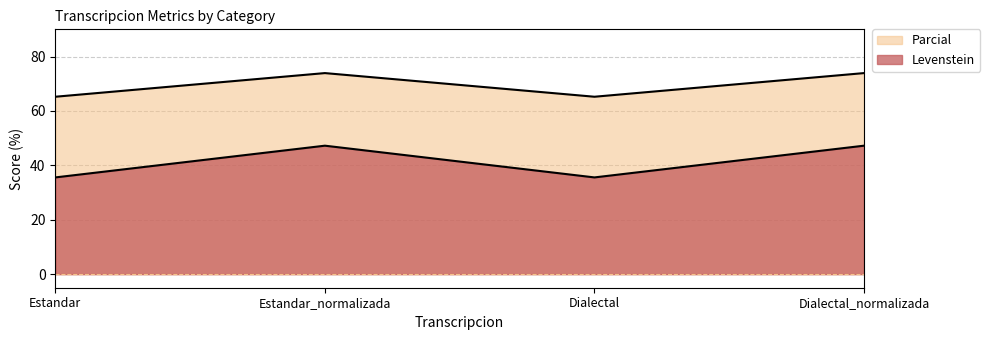

Reading right to left, transcribe all the data shown in this chart.

Levenstein: Dialectal_normalizada=73.9	Dialectal=65.2	Estandar_normalizada=73.9	Estandar=65.2
Parcial: Dialectal_normalizada=47.2	Dialectal=35.6	Estandar_normalizada=47.2	Estandar=35.6